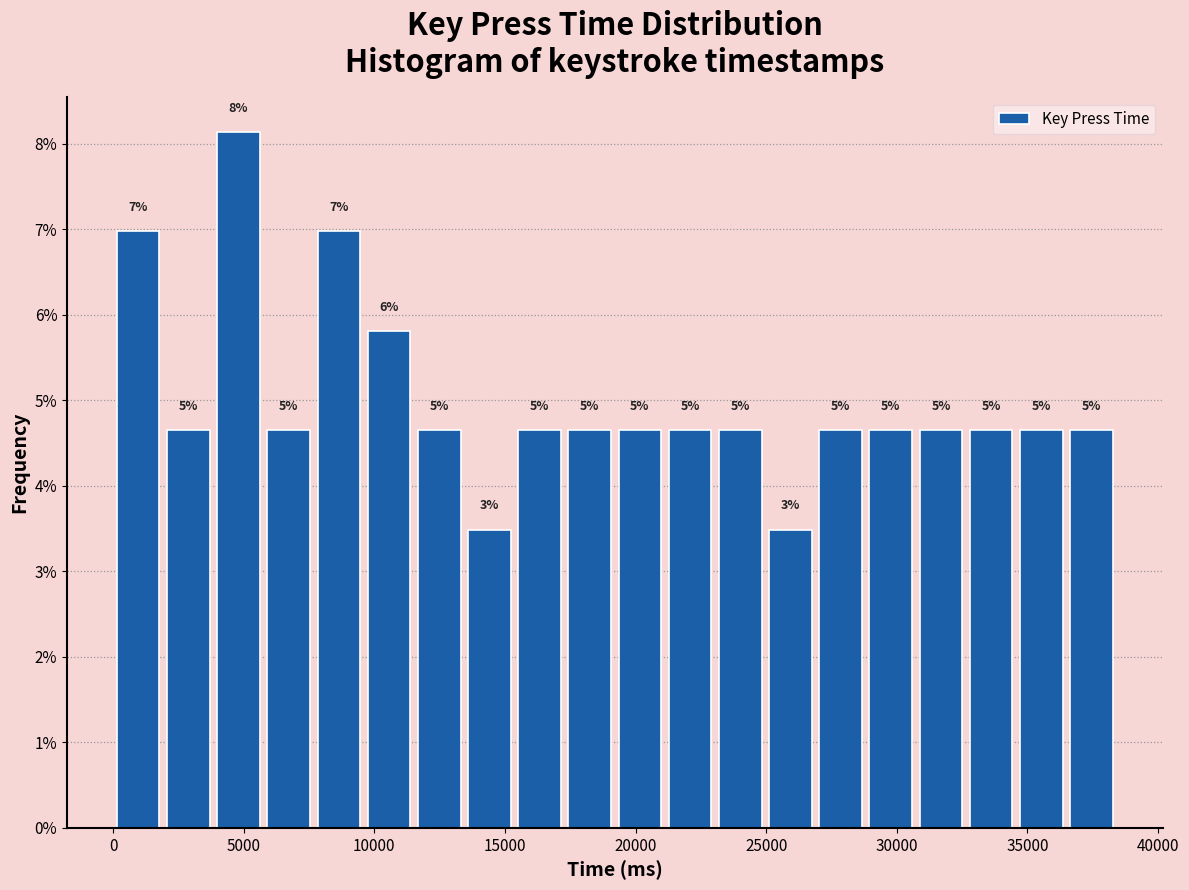

Around what value on the x-axis is the tallest bar? Give the approximate position of its centre, as read against the axis.

5000